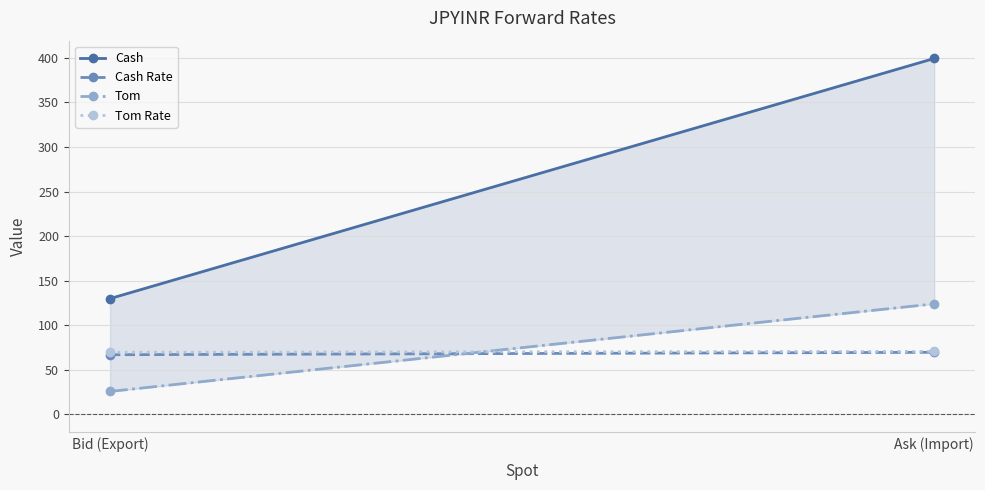

What is the total value across all series at Ask (Import)?

663.9